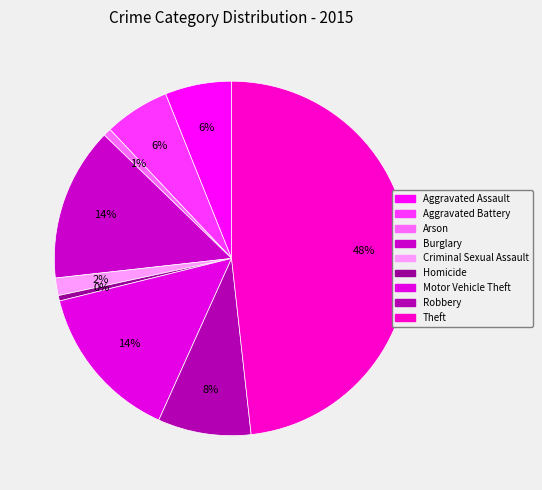

To the nearest percent, what is the difference between the Homicide and Aggravated Battery slice percentages?

5%